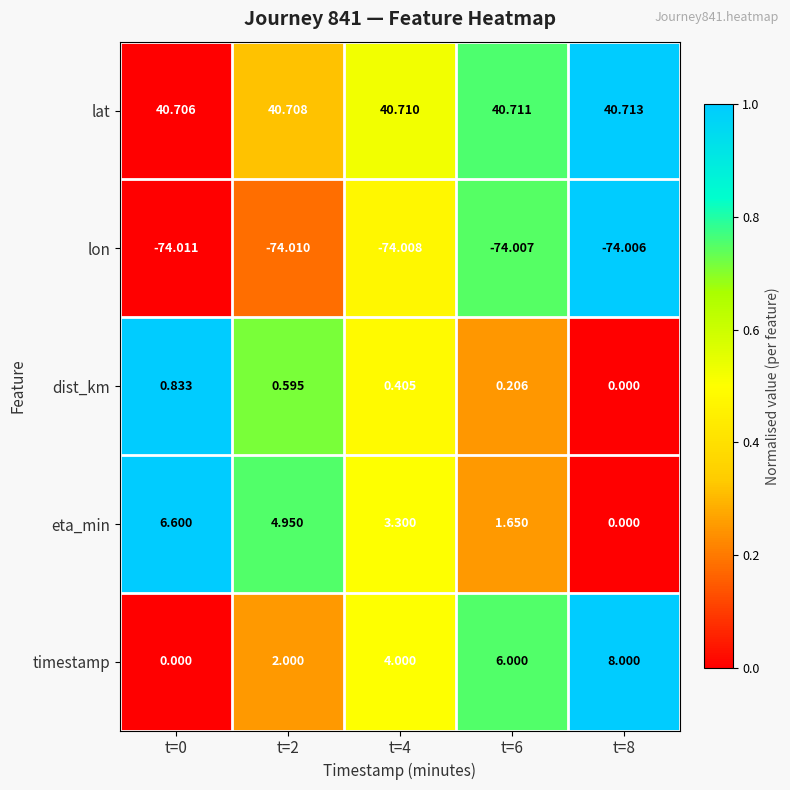

Rank the series at t=0 from lowest to highest value.

lon, timestamp, dist_km, eta_min, lat